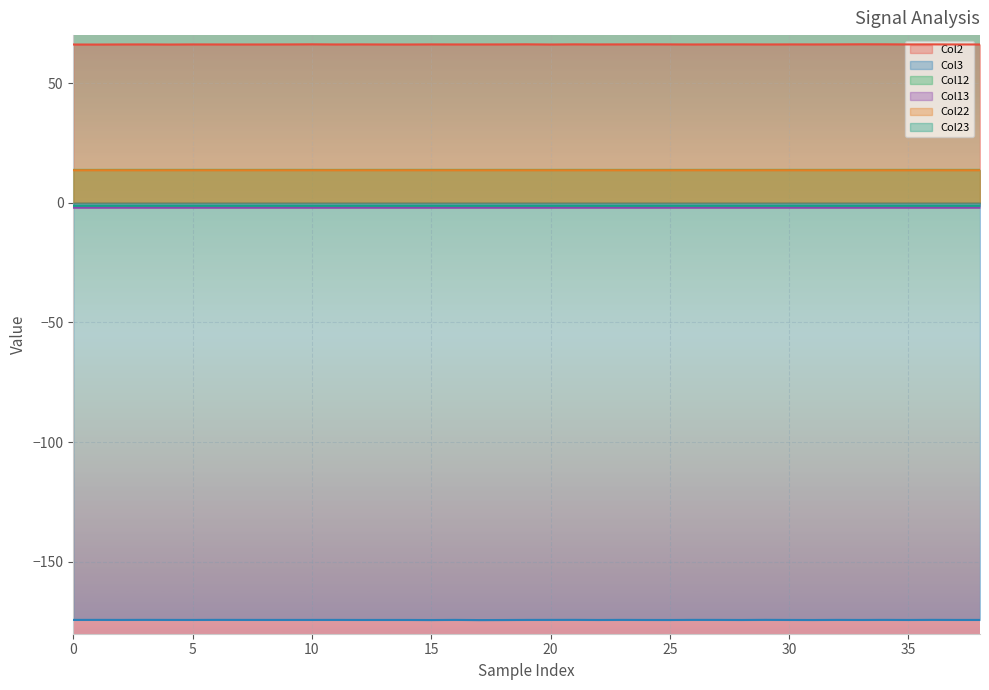

True or false: Col12 has more than 1 points higher than both neighbors.

True